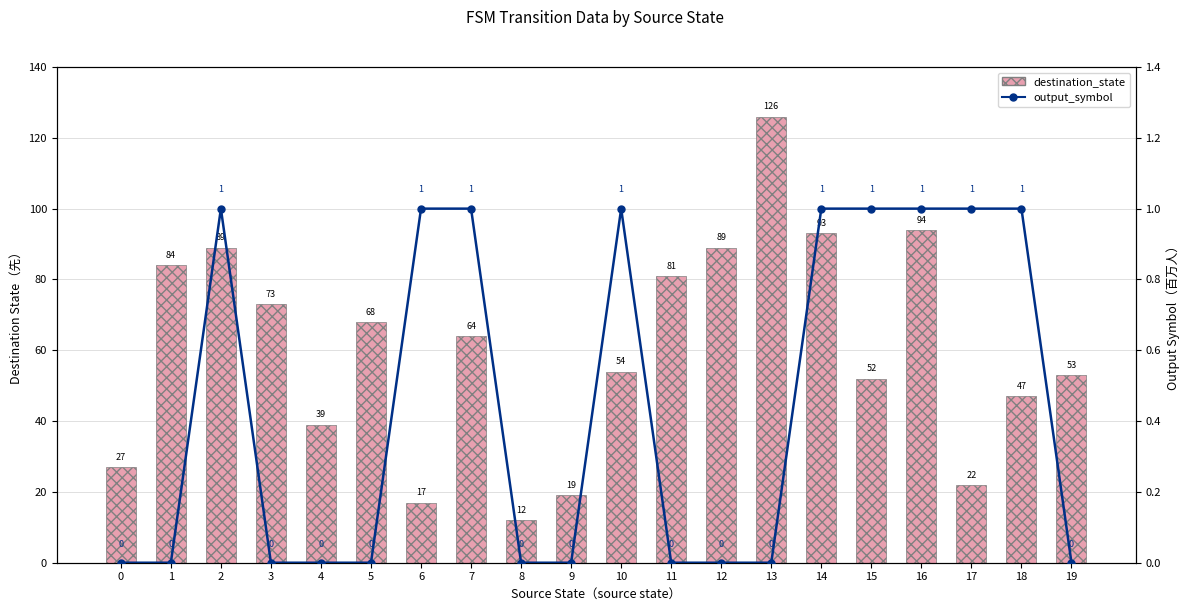

What is the maximum value shown in the chart?

126